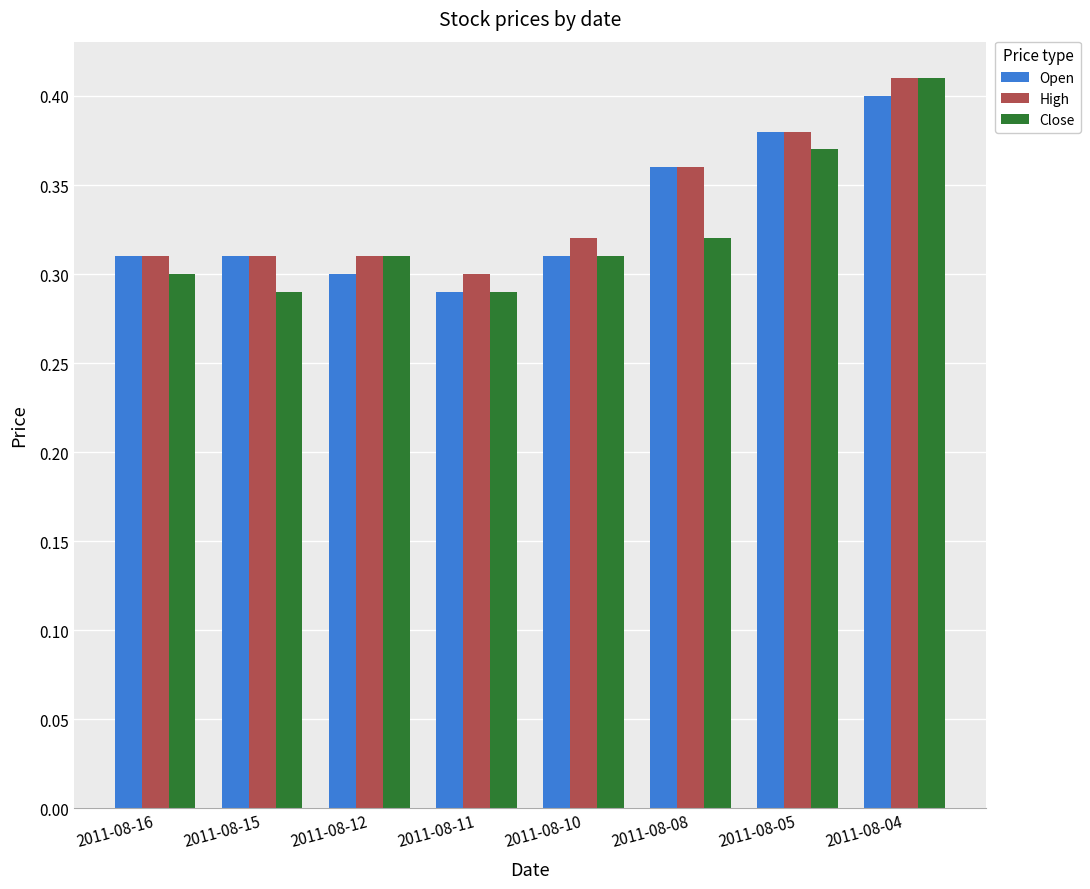

Which label corresponds to the largest value in the chart?

2011-08-04